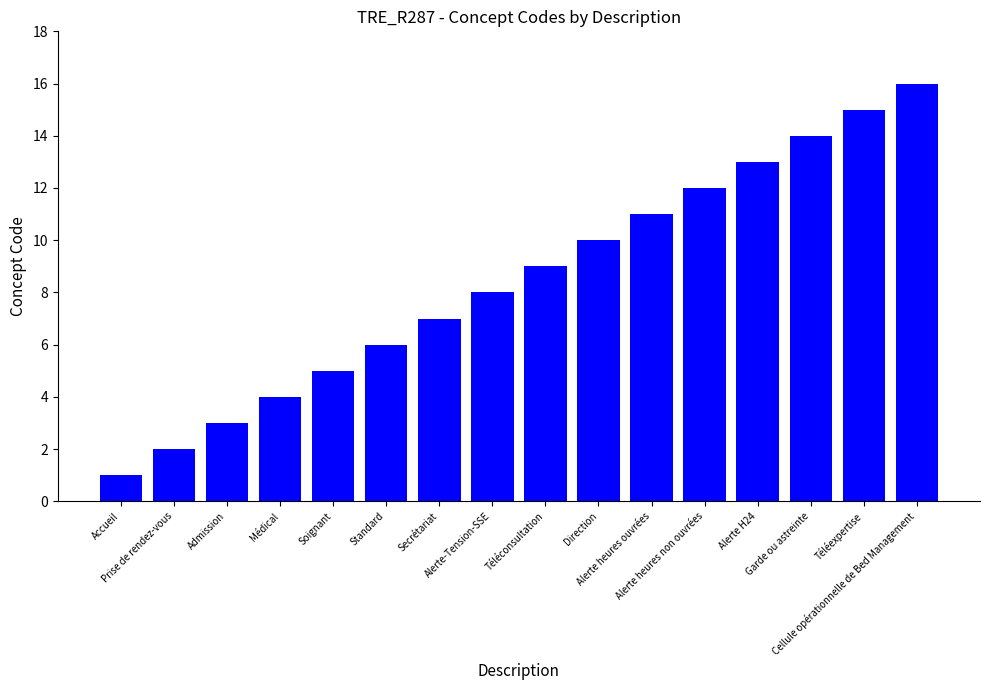

How many series are shown in this chart?

1